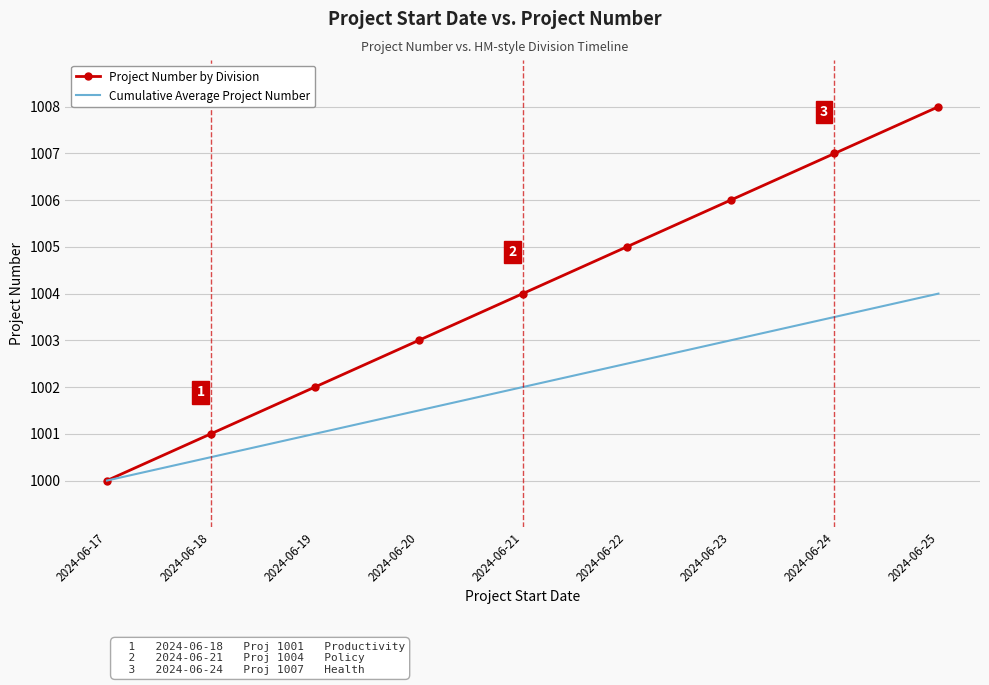

What is the difference between the highest and lowest values at 2024-06-20?

1.5